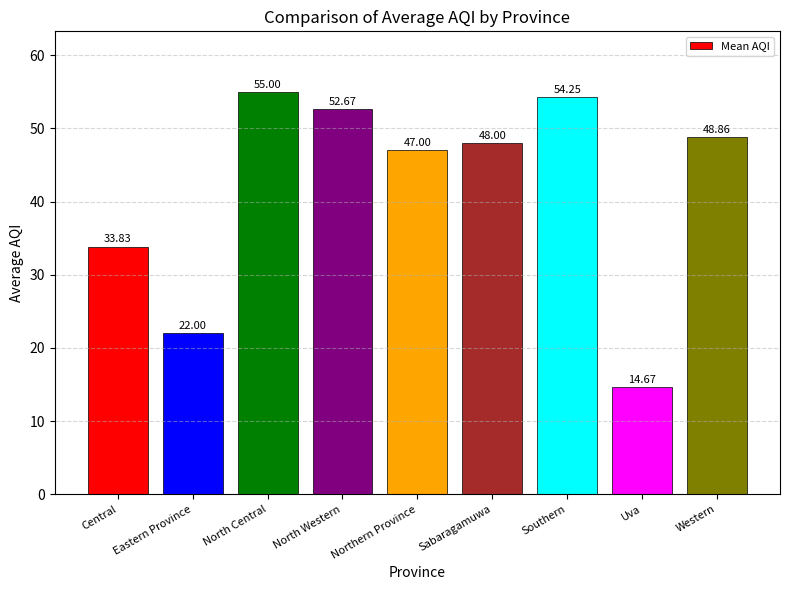

True or false: the data shows 8.4 at Central.

False